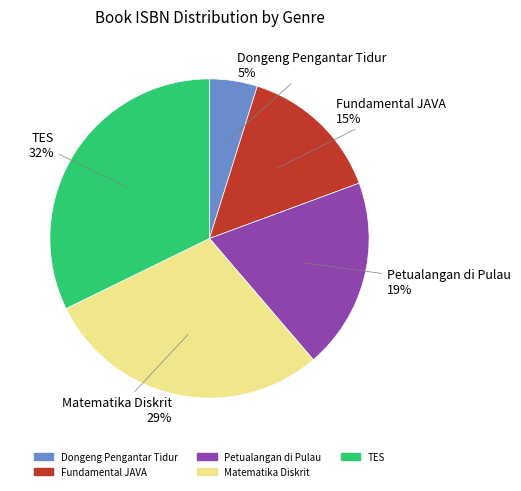

What is the largest slice in the pie chart?

TES